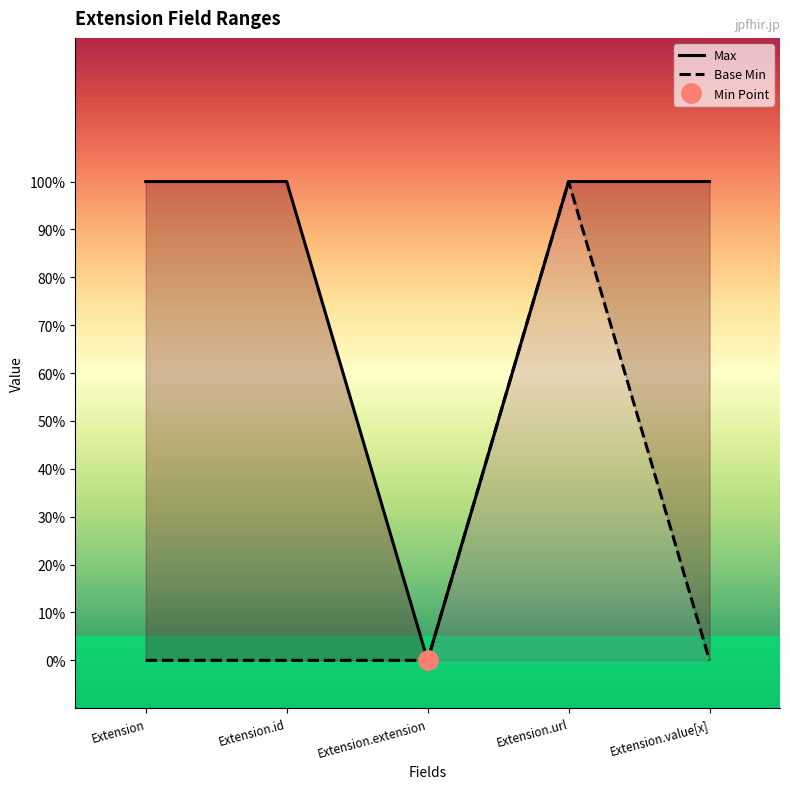

What position from the left is Extension.url?

4